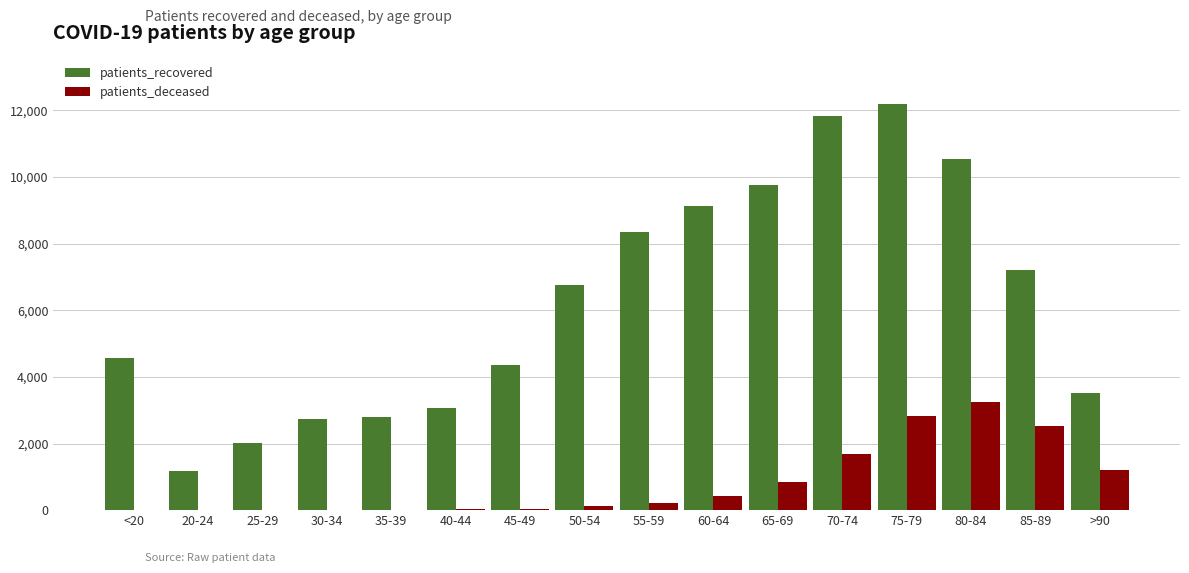

At which category does the chart reach its peak across all series?

75-79